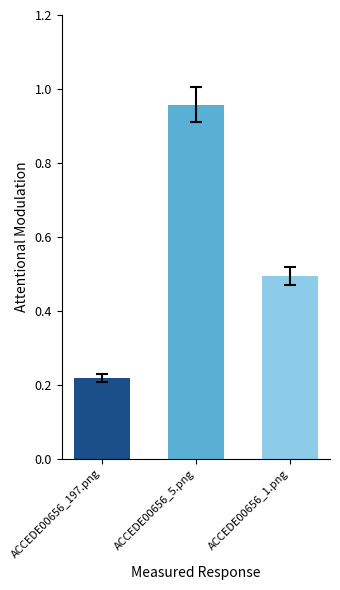

What is the label of the 3rd bar from the left?

ACCEDE00656_1.png